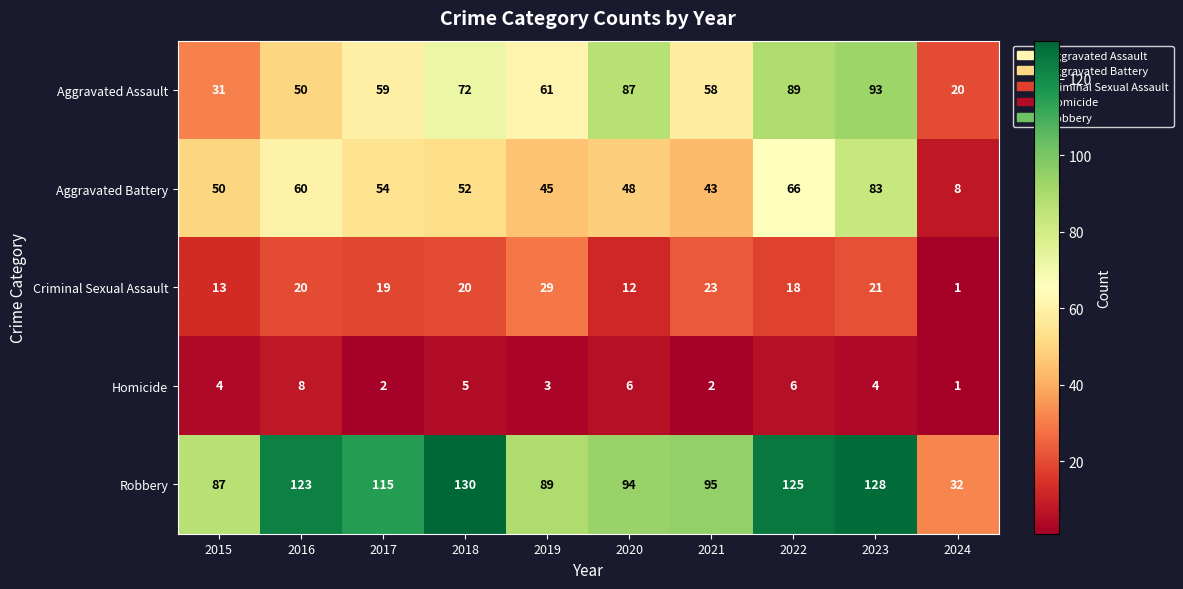

At which category does the chart reach its peak across all series?

2018